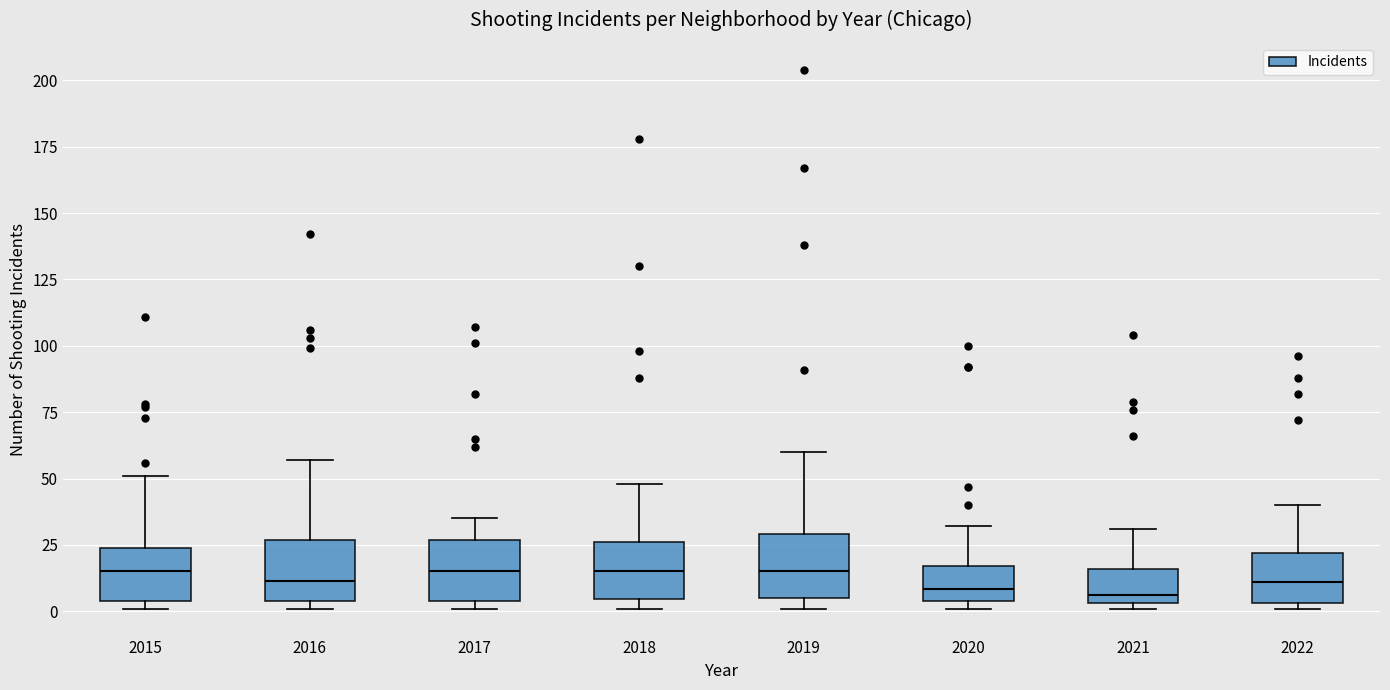

Reading left to right, transcribe this box plot: for each box, give where its median line is, the range the box spans, and where its two whiskers end, as read against the y-axis. The values are not printed on the chart, so give them approximately, as read against the axis.

2015: median 15, box 5 to 25, whiskers 0 to 50
2016: median 10, box 5 to 25, whiskers 0 to 55
2017: median 15, box 5 to 25, whiskers 0 to 35
2018: median 15, box 5 to 25, whiskers 0 to 50
2019: median 15, box 5 to 30, whiskers 0 to 60
2020: median 10, box 5 to 15, whiskers 0 to 30
2021: median 5 (just above the box's lower edge), box 5 to 15, whiskers 0 to 30
2022: median 10, box 5 to 20, whiskers 0 to 40